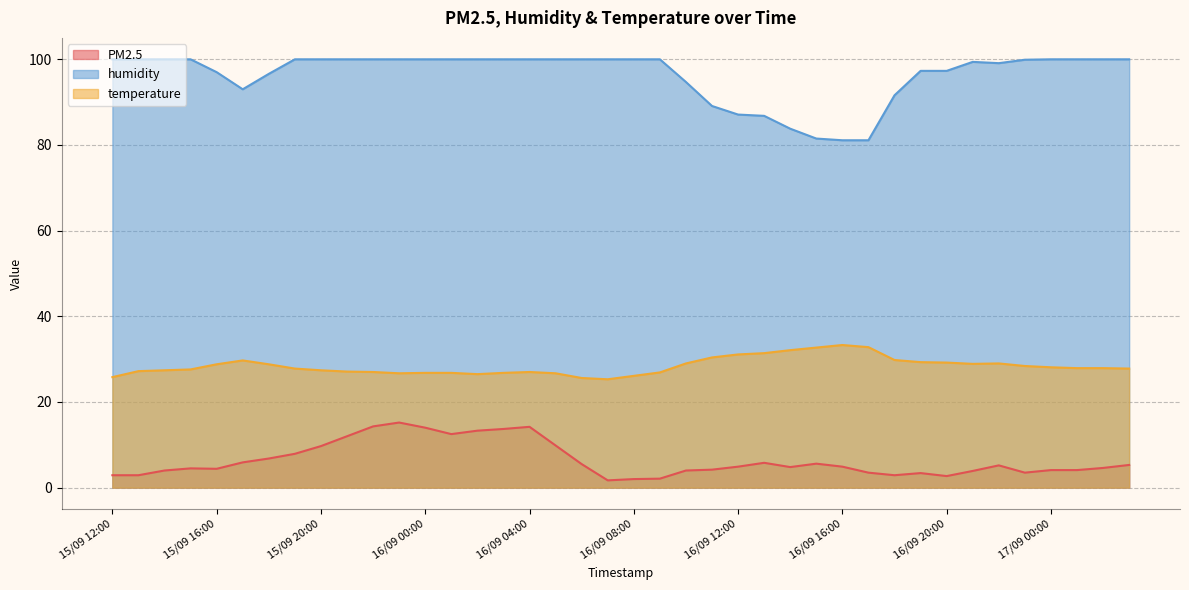

What is the maximum value shown in the chart?

100.0